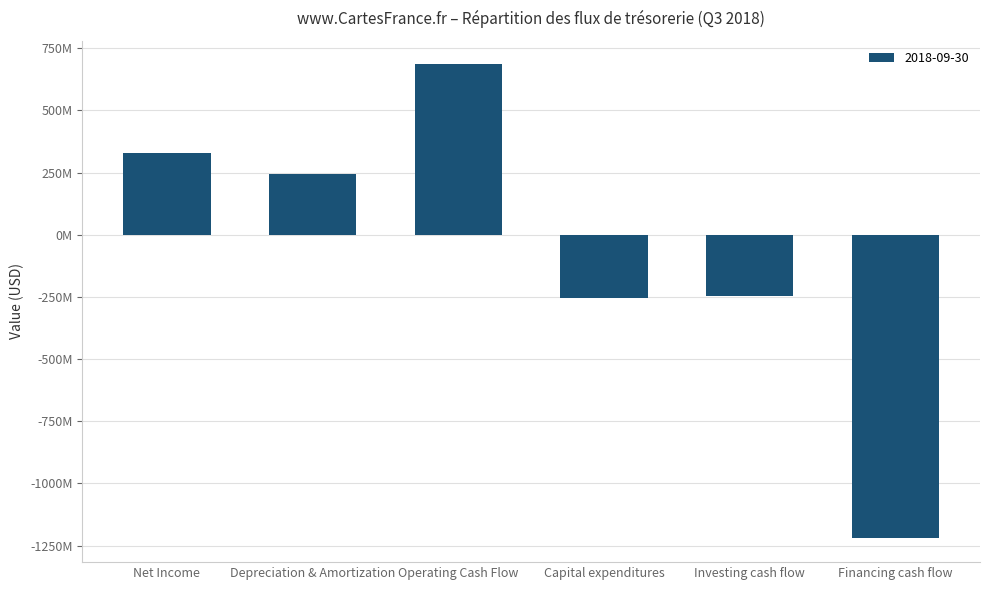

Does the chart contain any negative values?

Yes